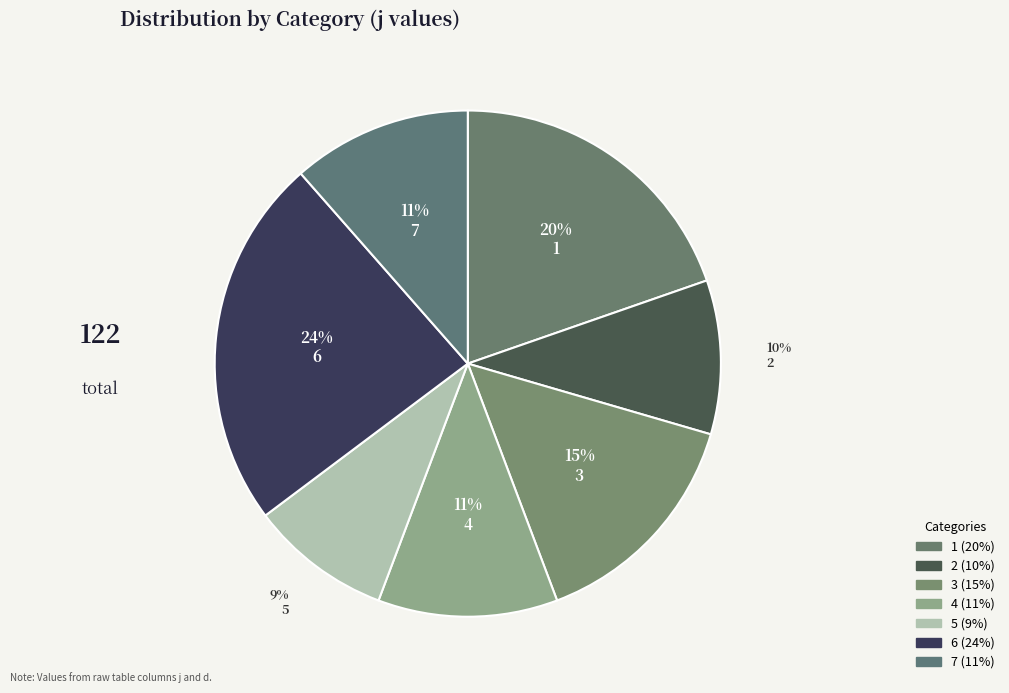

Does 6 represent more than half of the total?

No